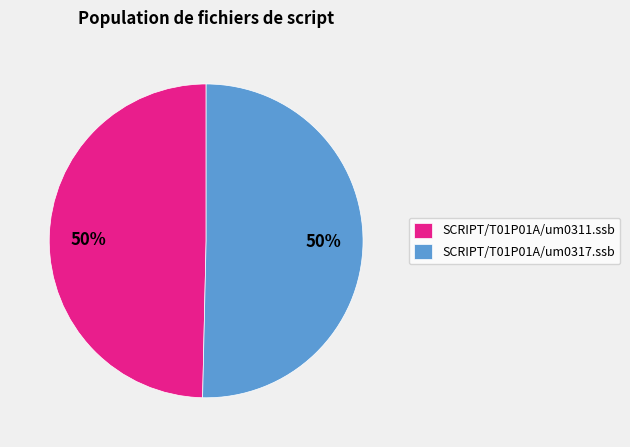

To the nearest percent, what is the average slice percentage?

50%